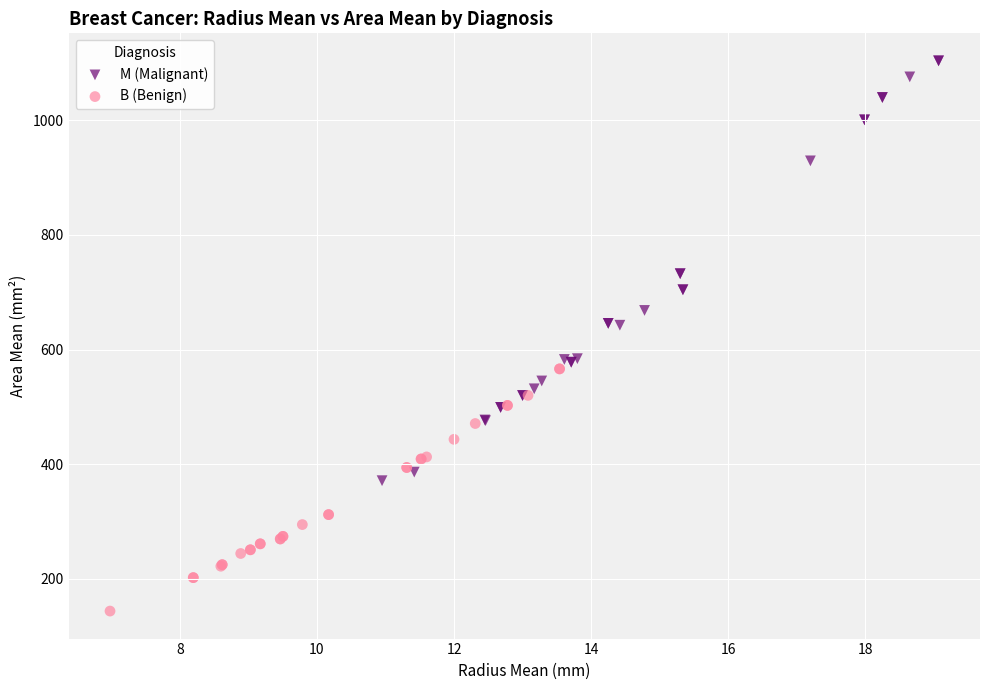

Which series contains the highest Y value?

M (Malignant)